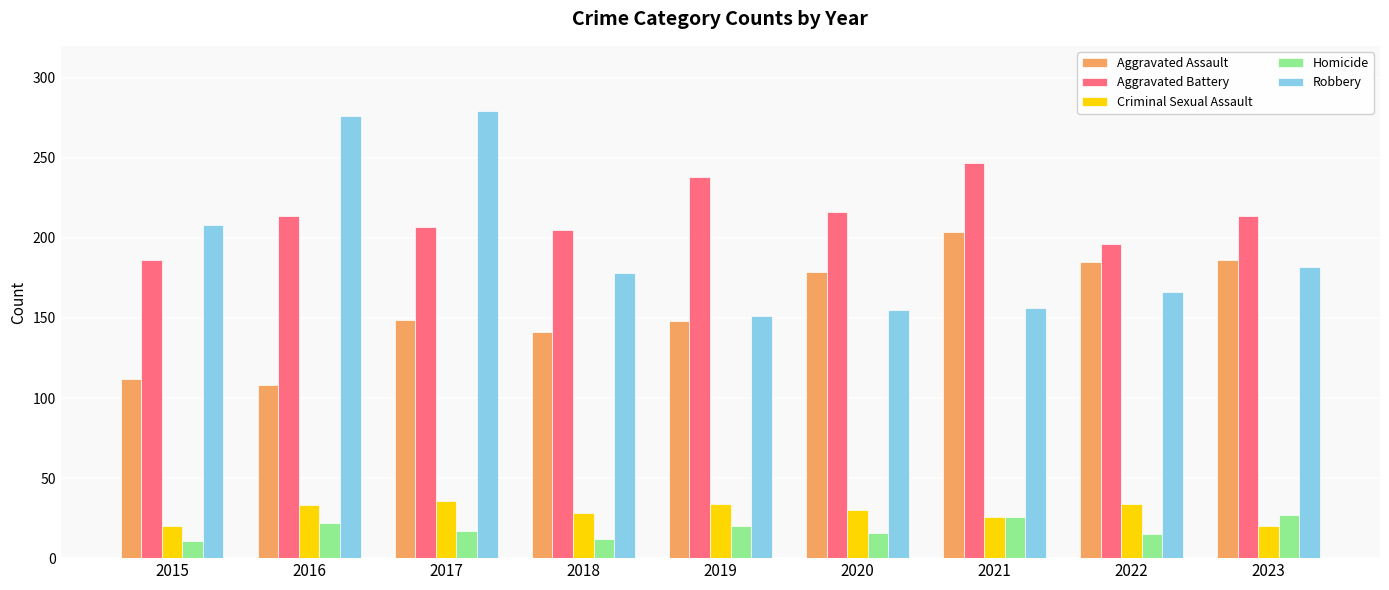

What is the difference between the Homicide values at 2019 and 2022?

5